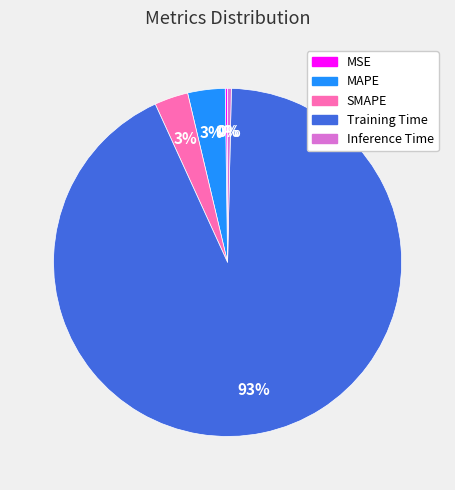

To the nearest percent, what is the average slice percentage?

20%